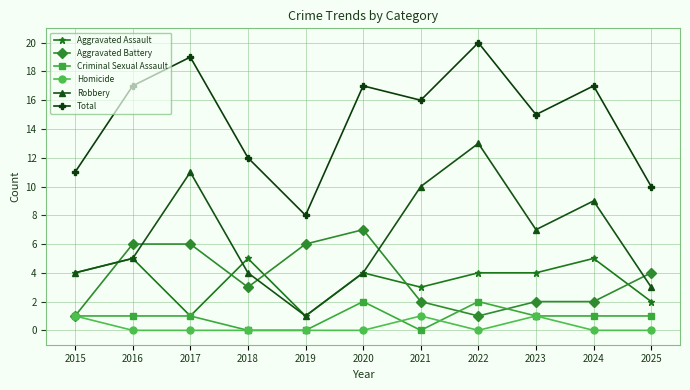

What are all the series names shown in the legend?

Aggravated Assault, Aggravated Battery, Criminal Sexual Assault, Homicide, Robbery, Total